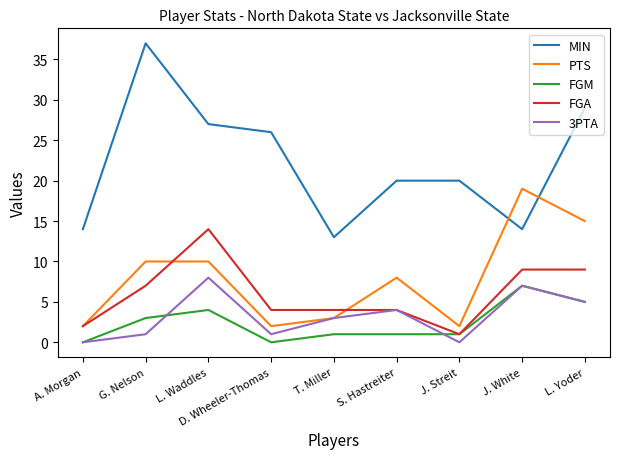

At L. Waddles, list the series in order from smallest to largest.

FGM, 3PTA, PTS, FGA, MIN